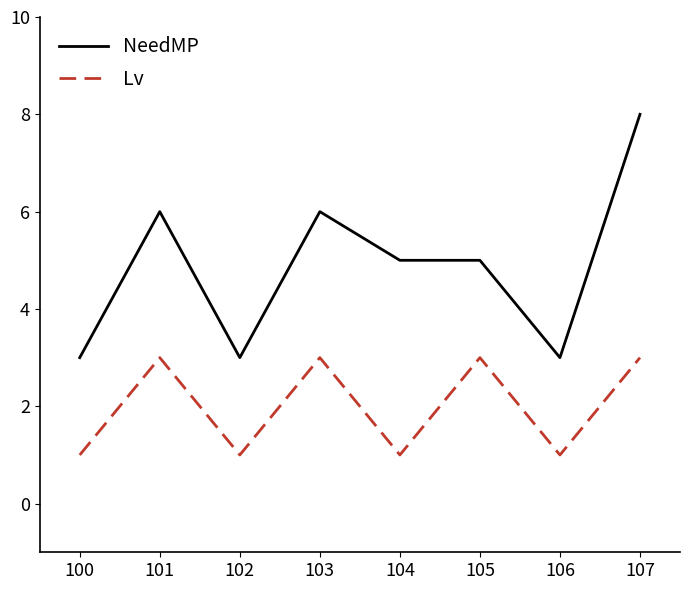

Reading left to right, extract all data points from this chart.

NeedMP: 3	6	3	6	5	5	3	8
Lv: 1	3	1	3	1	3	1	3